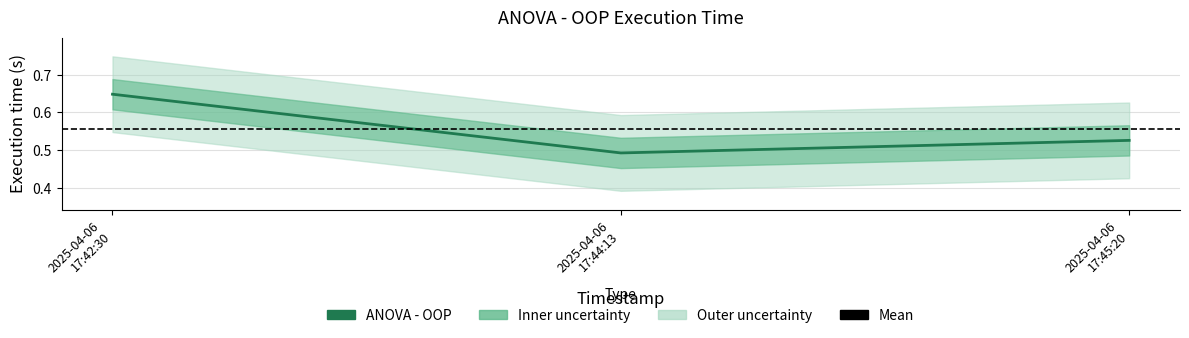

Which label corresponds to the largest value in the chart?

2025-04-06 17:42:30